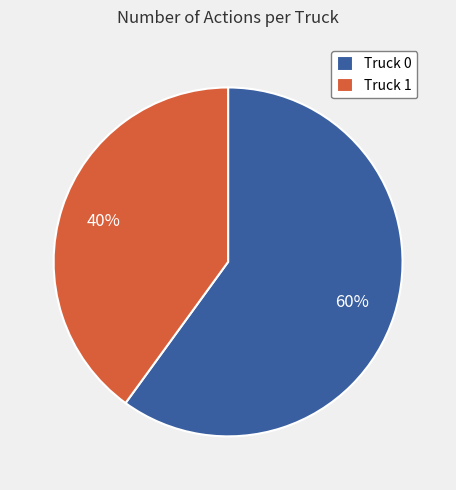

To the nearest percent, what percentage of the pie is Truck 1?

40%